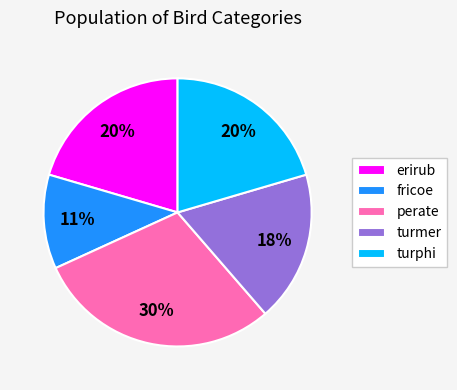

Does erirub account for over 50% of the chart?

No